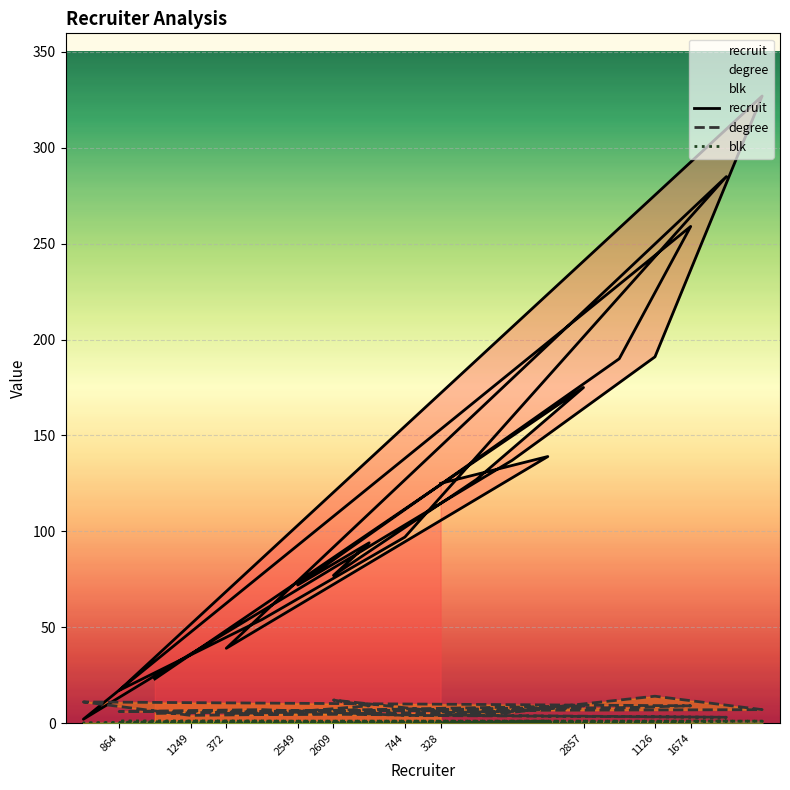

True or false: blk has a value of 1 at 2857.

True